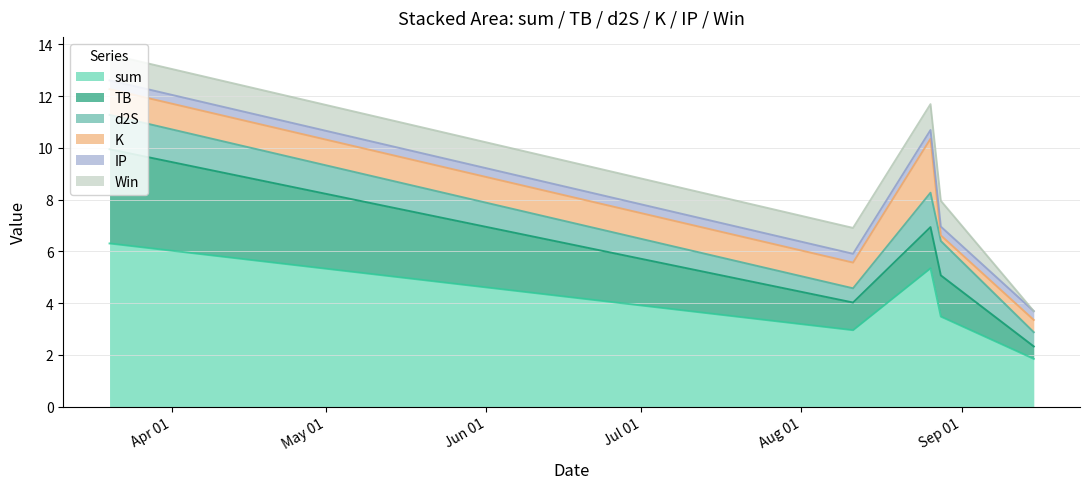

True or false: d2S and IP intersect in this chart.

False